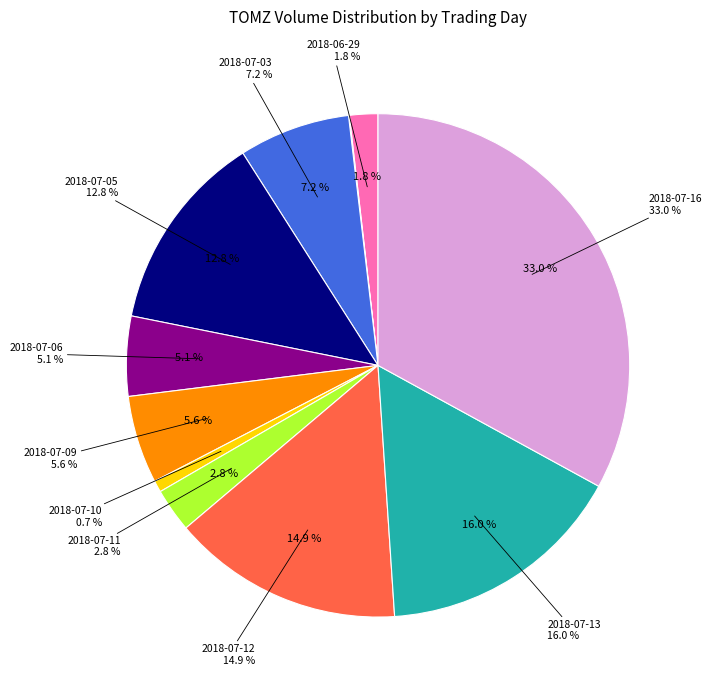

To the nearest percent, what is the difference between the 2018-07-05 and 2018-07-03 slice percentages?

6%